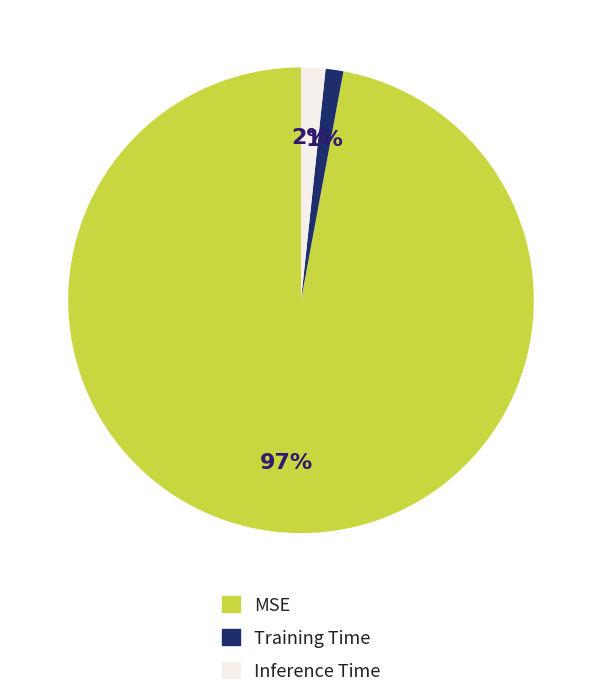

Is it true that Training Time is 1% of the pie?

True